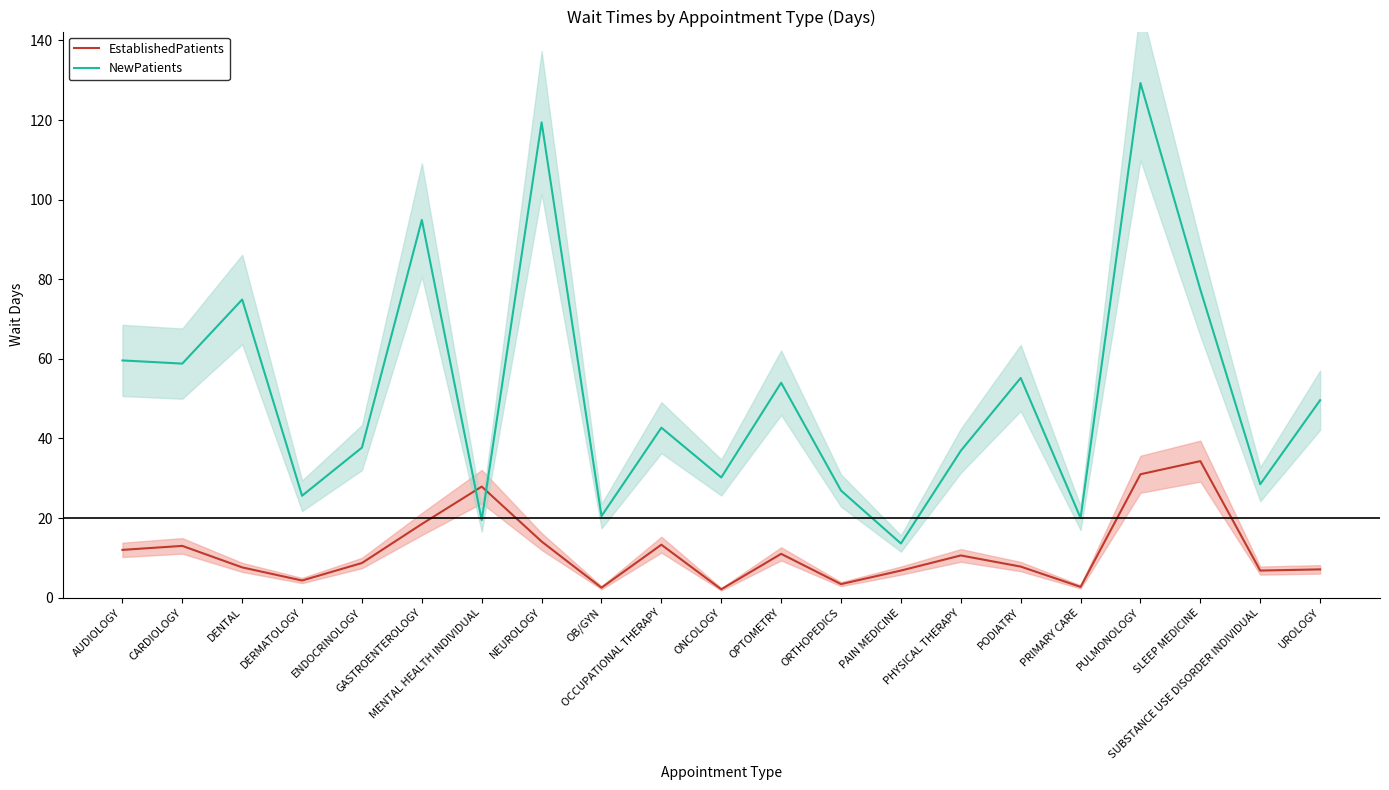

What value does the NewPatients series have at PULMONOLOGY?

129.3